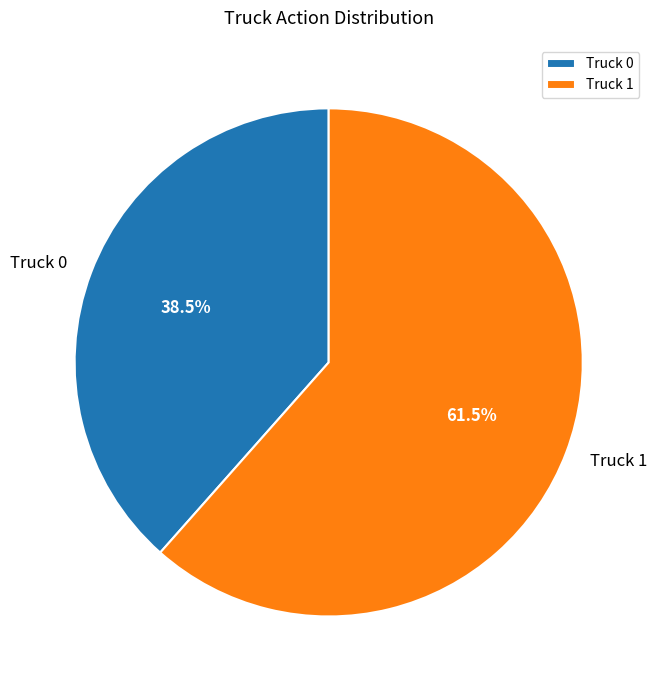

How much of the chart is everything except Truck 0?

61.5%